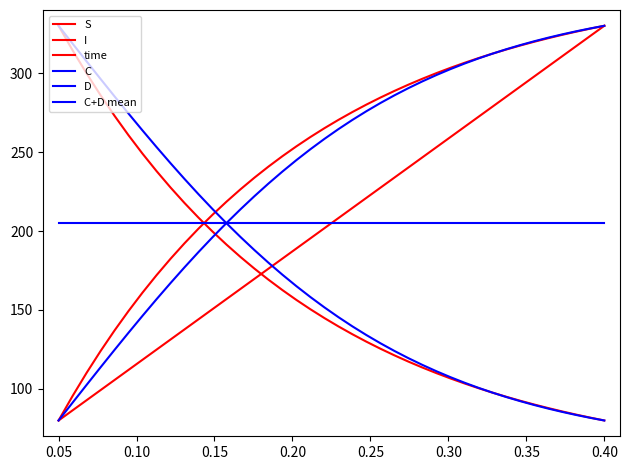

How many lines are shown in the chart?

6